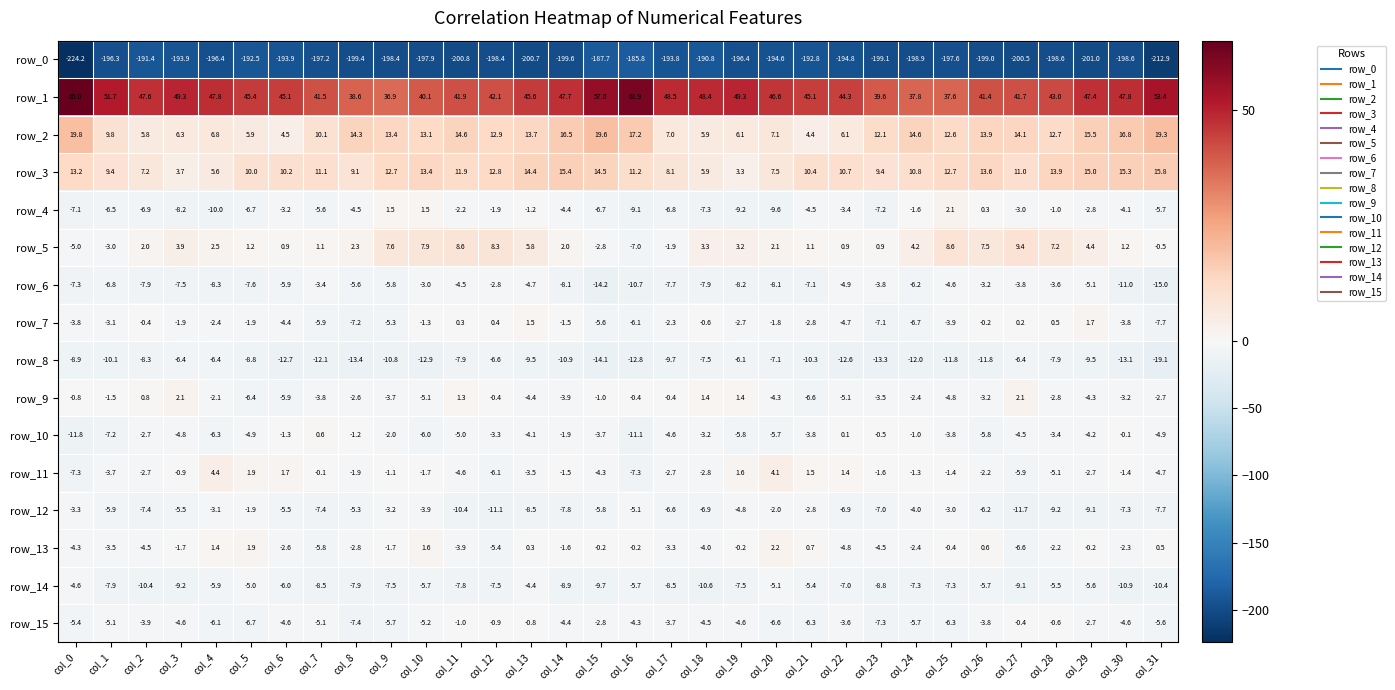

Between col_11 and col_12, which series saw the biggest shift?

row_0